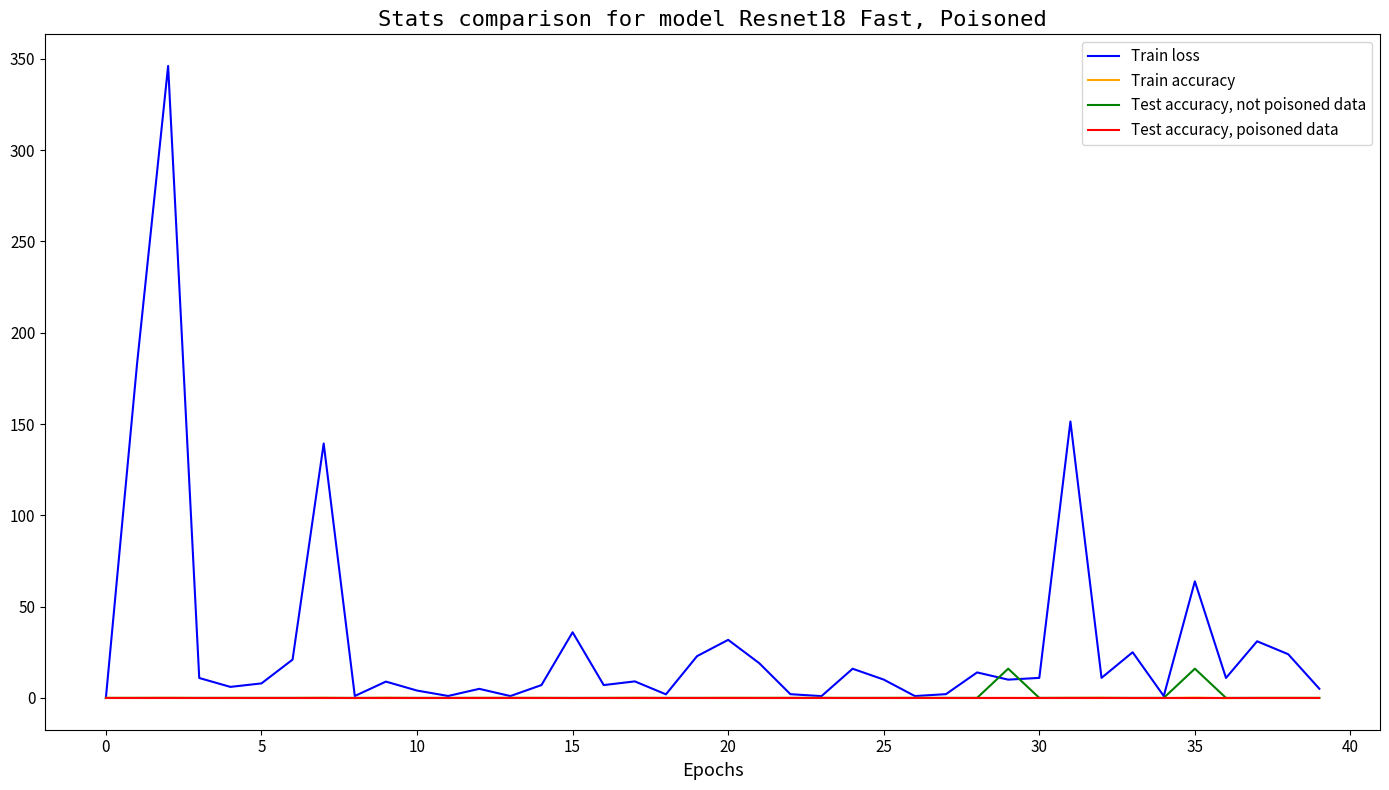

Which series has the largest range (max minus min)?

Train loss